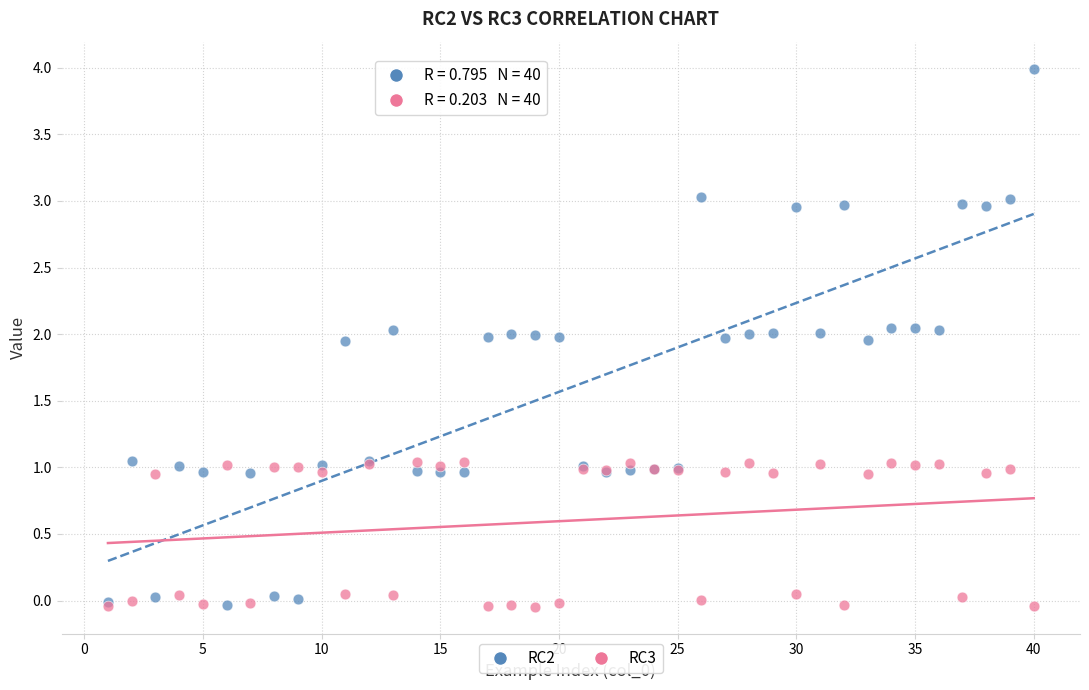

Which series reaches the maximum Y coordinate?

RC2